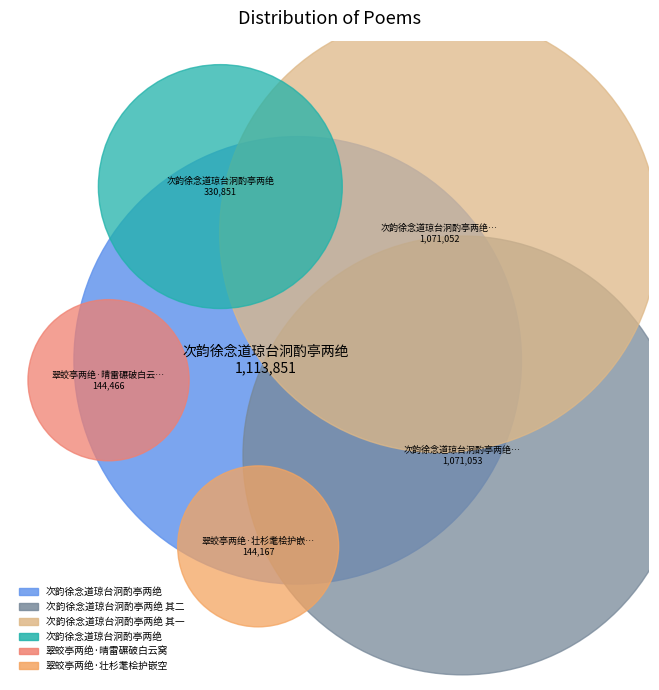

What is the largest slice in the pie chart?

次韵徐念道琼台泂酌亭两绝